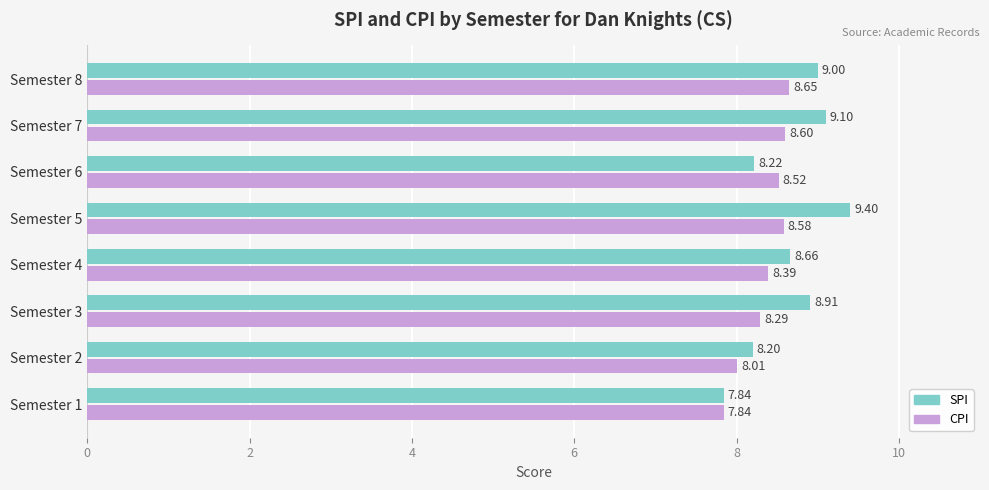

How many values in the CPI series exceed 8?

7